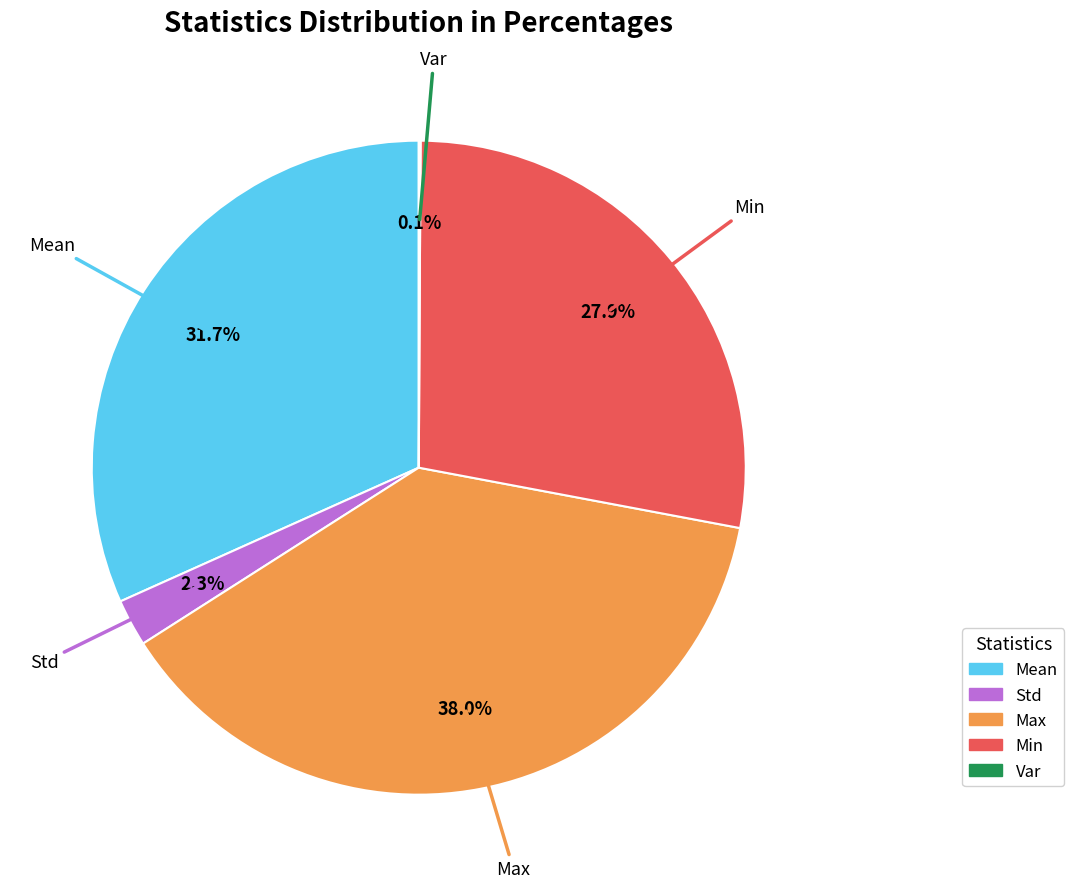

To the nearest percent, what portion does Std represent?

2%